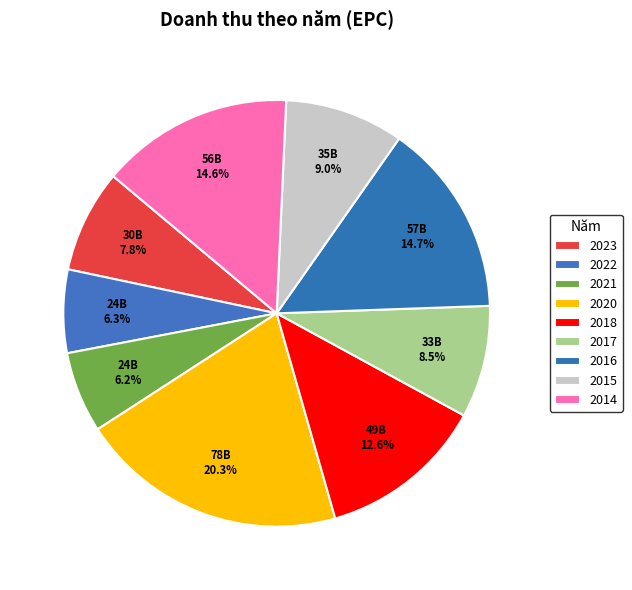

The 2018 slice represents 1% of the pie. True or false?

False